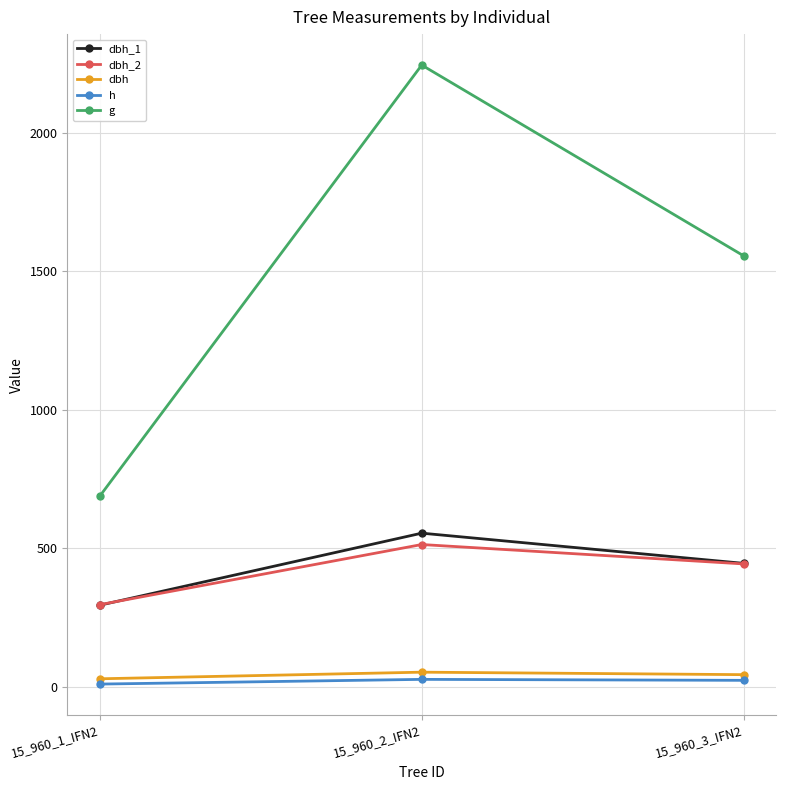

Which series has the largest total across all categories?

g